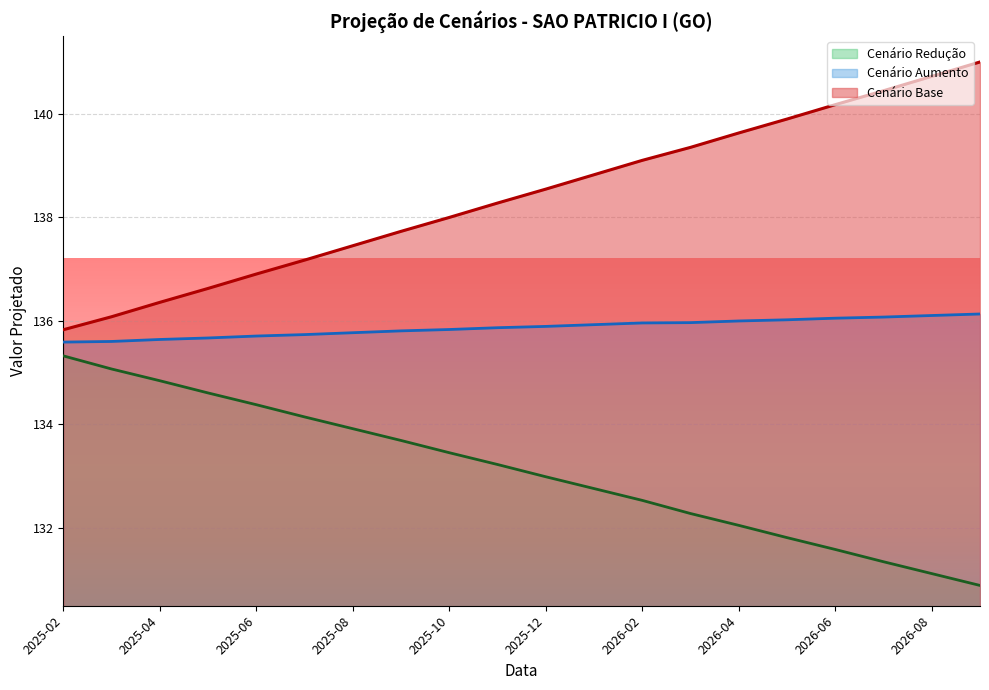

What is the difference between the maximum and minimum values in the cenario_aumento series?

0.5